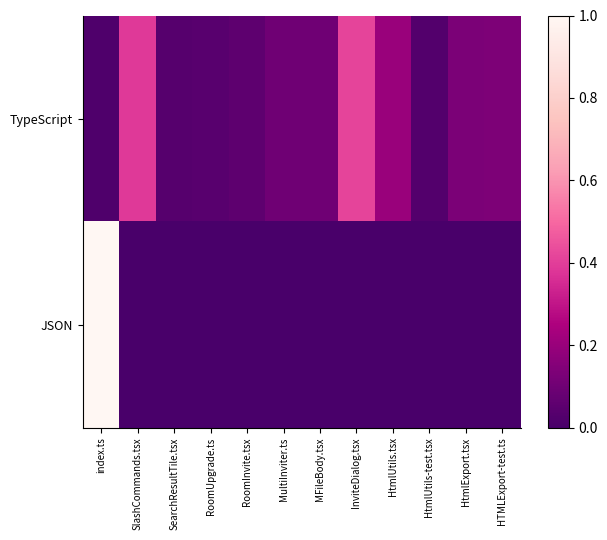

Reading left to right, what are all the values shown in this chart?

TypeScript: index.ts=0.0	SlashCommands.tsx=0.4	SearchResultTile.tsx=0.0	RoomUpgrade.ts=0.0	RoomInvite.tsx=0.1	MultiInviter.ts=0.1	MFileBody.tsx=0.1	InviteDialog.tsx=0.4	HtmlUtils.tsx=0.2	HtmlUtils-test.tsx=0.0	HtmlExport.tsx=0.1	HTMLExport-test.ts=0.1
JSON: index.ts=1.0	SlashCommands.tsx=0.0	SearchResultTile.tsx=0.0	RoomUpgrade.ts=0.0	RoomInvite.tsx=0.0	MultiInviter.ts=0.0	MFileBody.tsx=0.0	InviteDialog.tsx=0.0	HtmlUtils.tsx=0.0	HtmlUtils-test.tsx=0.0	HtmlExport.tsx=0.0	HTMLExport-test.ts=0.0